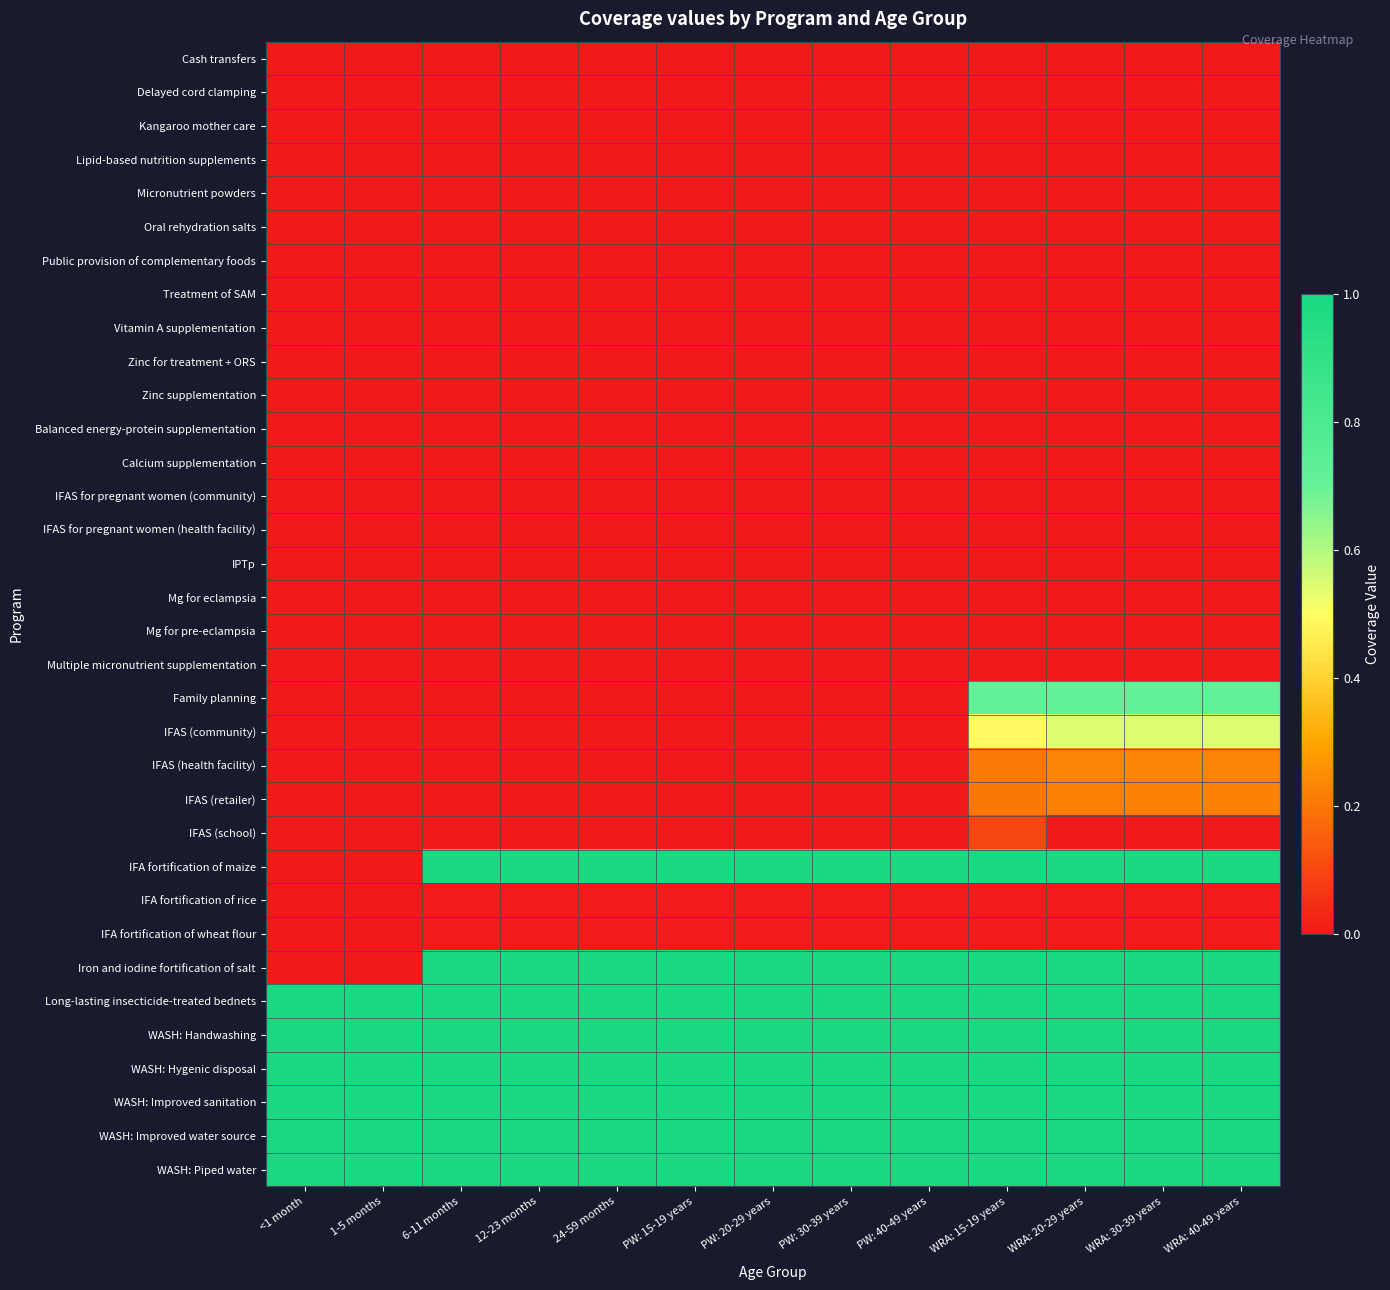

Rank the series by their maximum value, from lowest to highest.

Cash transfers, Delayed cord clamping, Kangaroo mother care, Lipid-based nutrition supplements, Micronutrient powders, Oral rehydration salts, Public provision of complementary foods, Treatment of SAM, Vitamin A supplementation, Zinc for treatment + ORS, Zinc supplementation, Balanced energy-protein supplementation, Calcium supplementation, IFAS for pregnant women (community), IFAS for pregnant women (health facility), IPTp, Mg for eclampsia, Mg for pre-eclampsia, Multiple micronutrient supplementation, IFA fortification of rice, IFA fortification of wheat flour, IFAS (school), IFAS (retailer), IFAS (health facility), IFAS (community), Family planning, IFA fortification of maize, Long-lasting insecticide-treated bednets, Iron and iodine fortification of salt, WASH: Handwashing, WASH: Hygenic disposal, WASH: Improved sanitation, WASH: Improved water source, WASH: Piped water